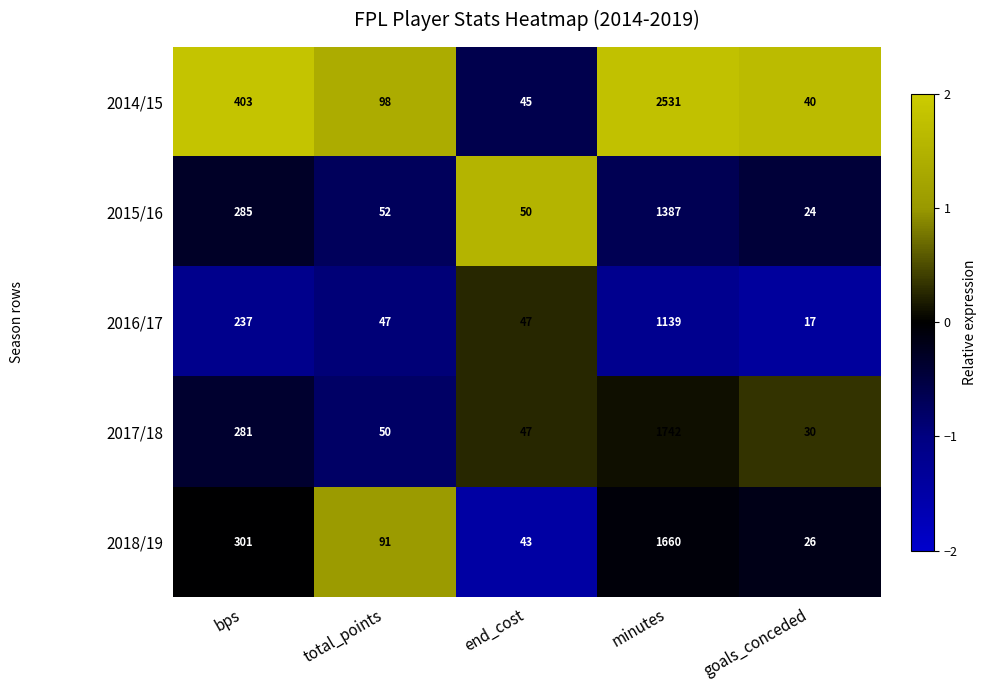

List the series in order of their peak value, lowest first.

2016/17, 2015/16, 2018/19, 2017/18, 2014/15